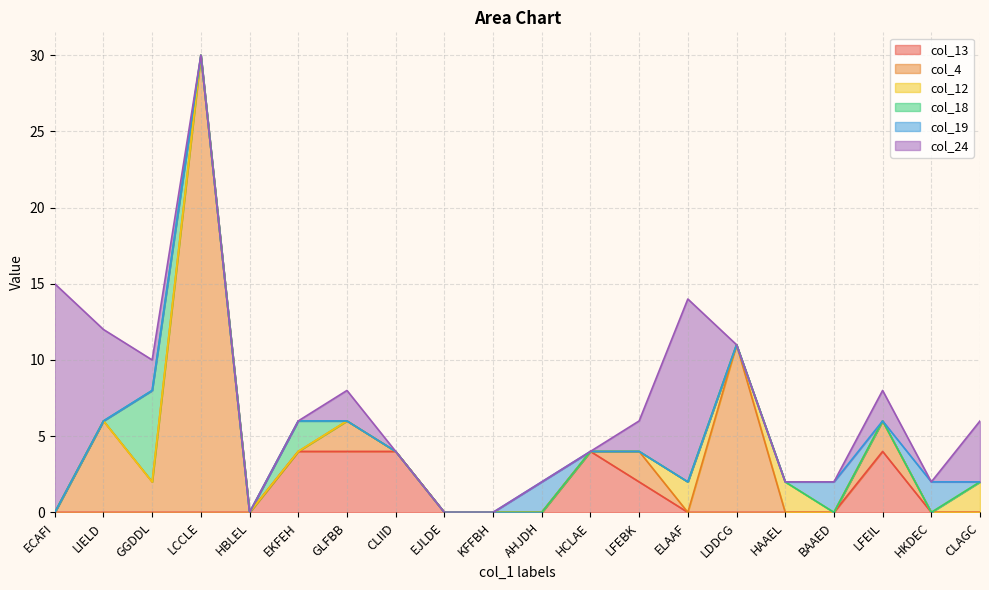

True or false: col_13 has a value of 5 at EKFEH.

False